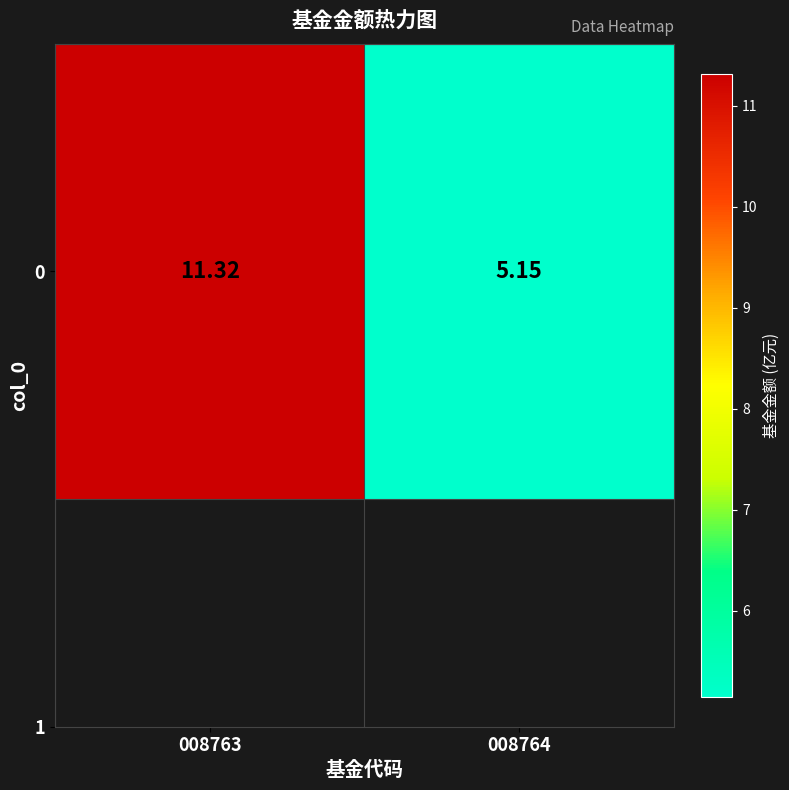

Reading right to left, list all the values displayed in this chart.

5.2	11.3